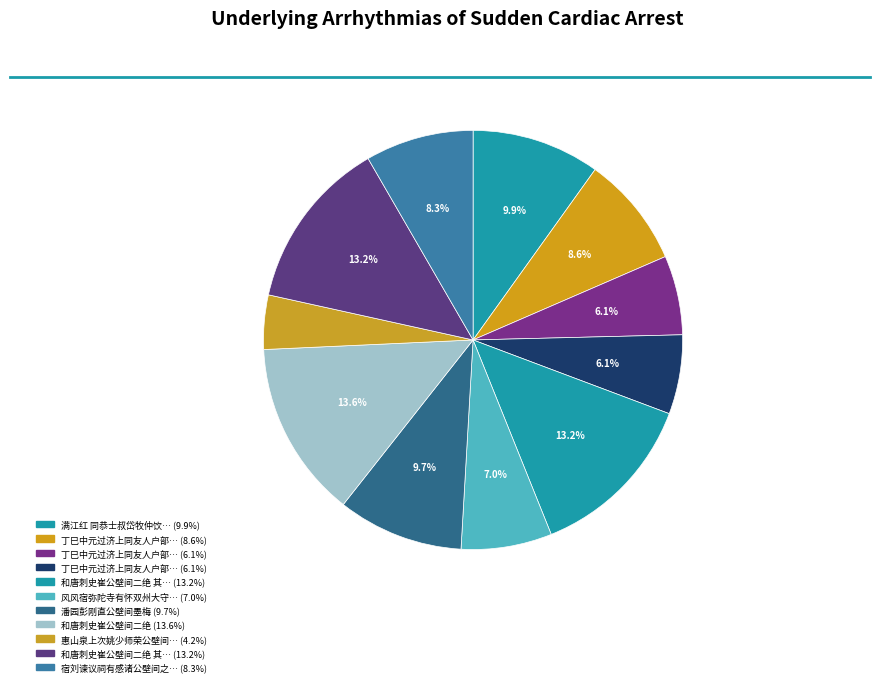

Does any single category account for the majority?

No